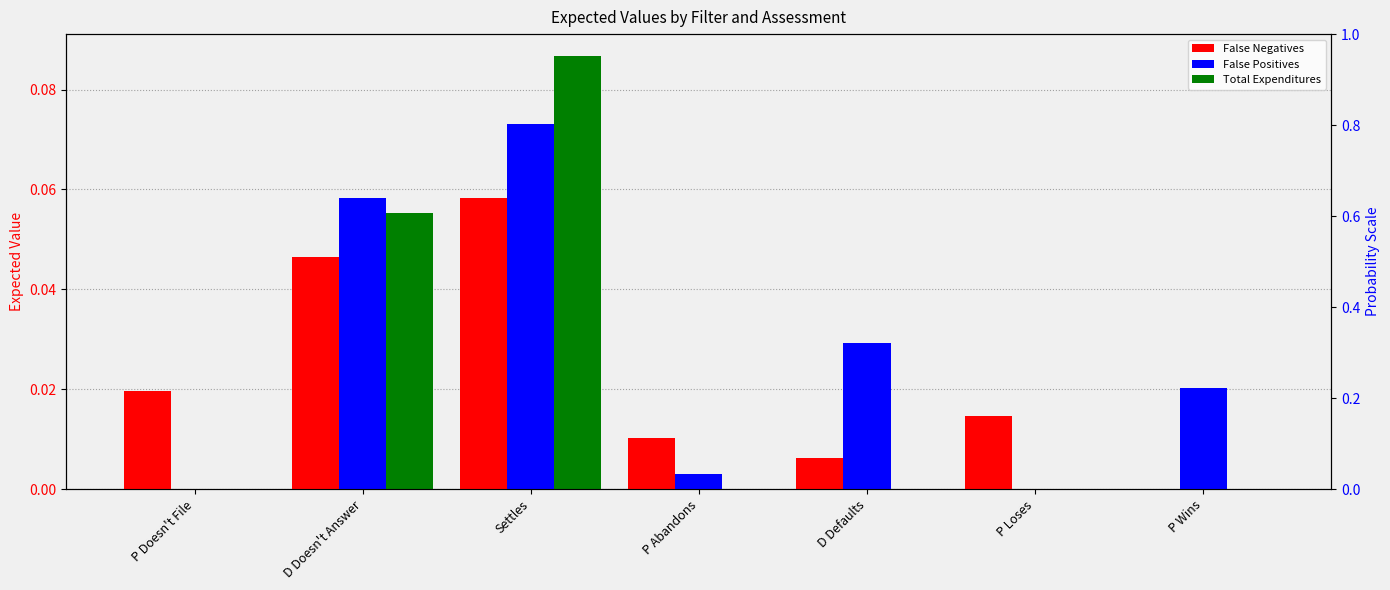

How many series are shown in this chart?

3